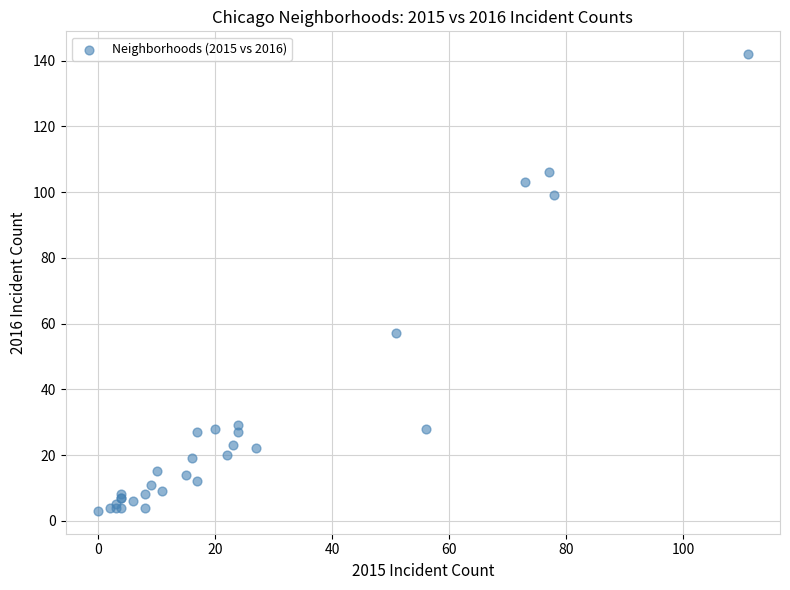

What Y value in the scatter plot is closest to 72?

57